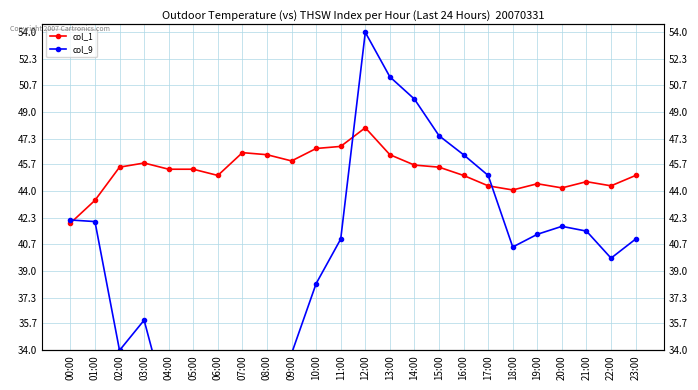

What is the label of the 7th point from the left?

06:00